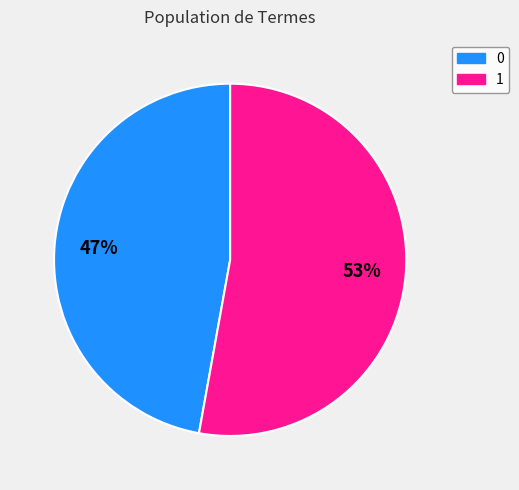

Combined, do 0 and 1 account for over 50%?

Yes